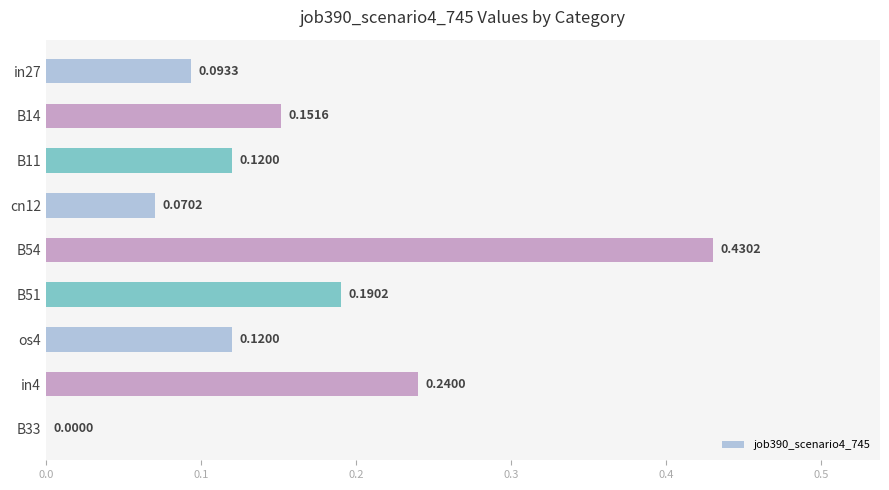

Which has a higher value, B11 or B33?

B11